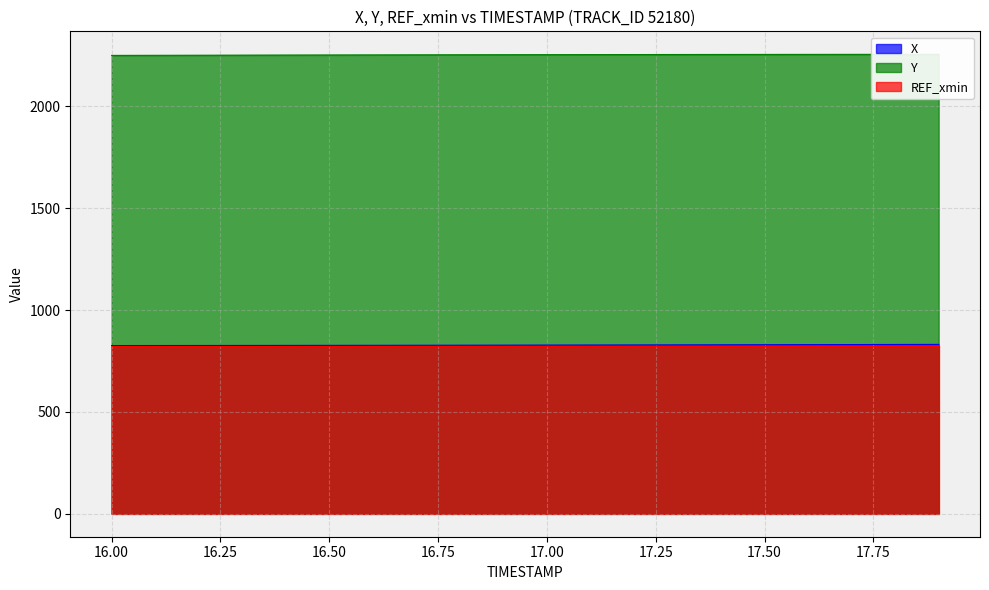

What is the minimum value for X?

825.9